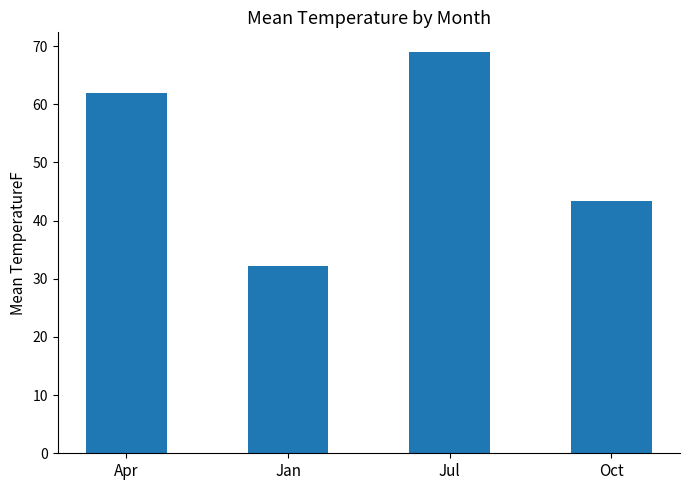

Rank the categories by value from highest to lowest.

Jul, Apr, Oct, Jan